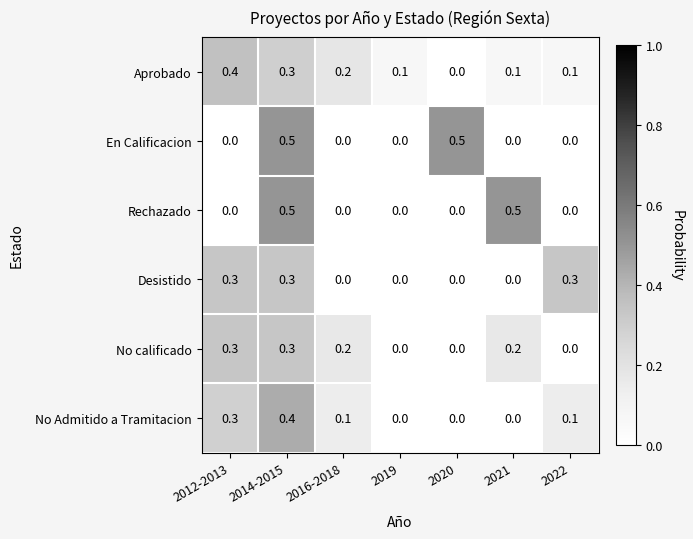

The No Admitido a Tramitacion series shows 0.2 at 2019. True or false?

False